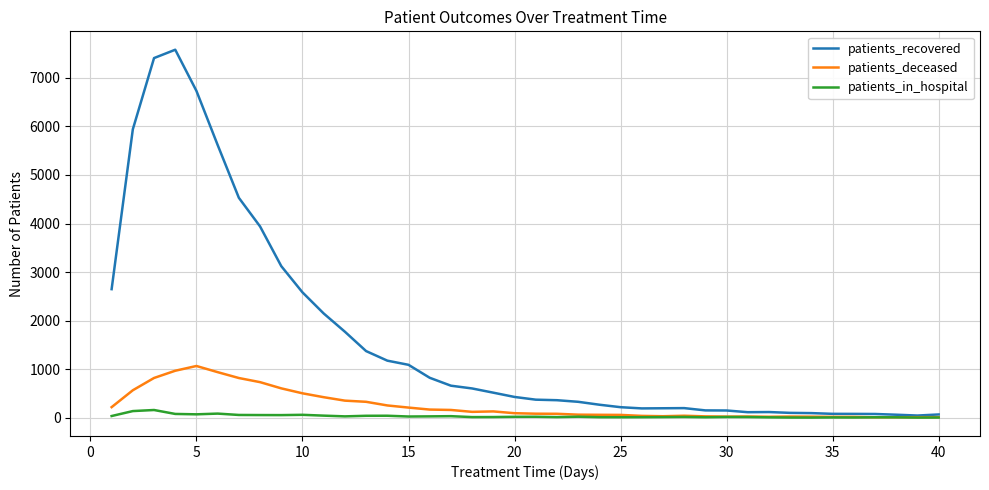

List the series in order of their peak value, highest first.

patients_recovered, patients_deceased, patients_in_hospital